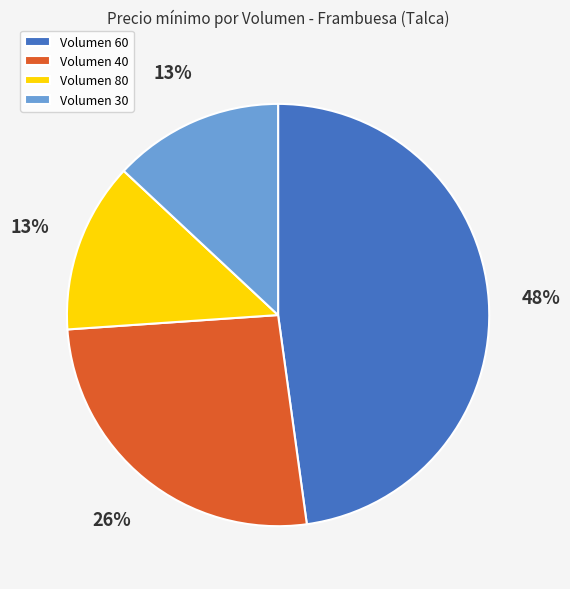

Is there a majority slice in this chart?

No